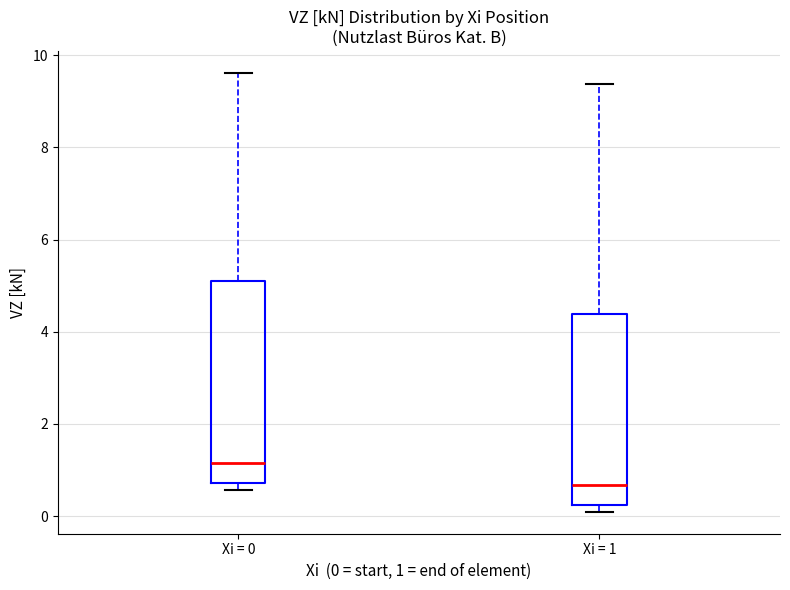

Which box's median line is the lowest?

Xi = 1